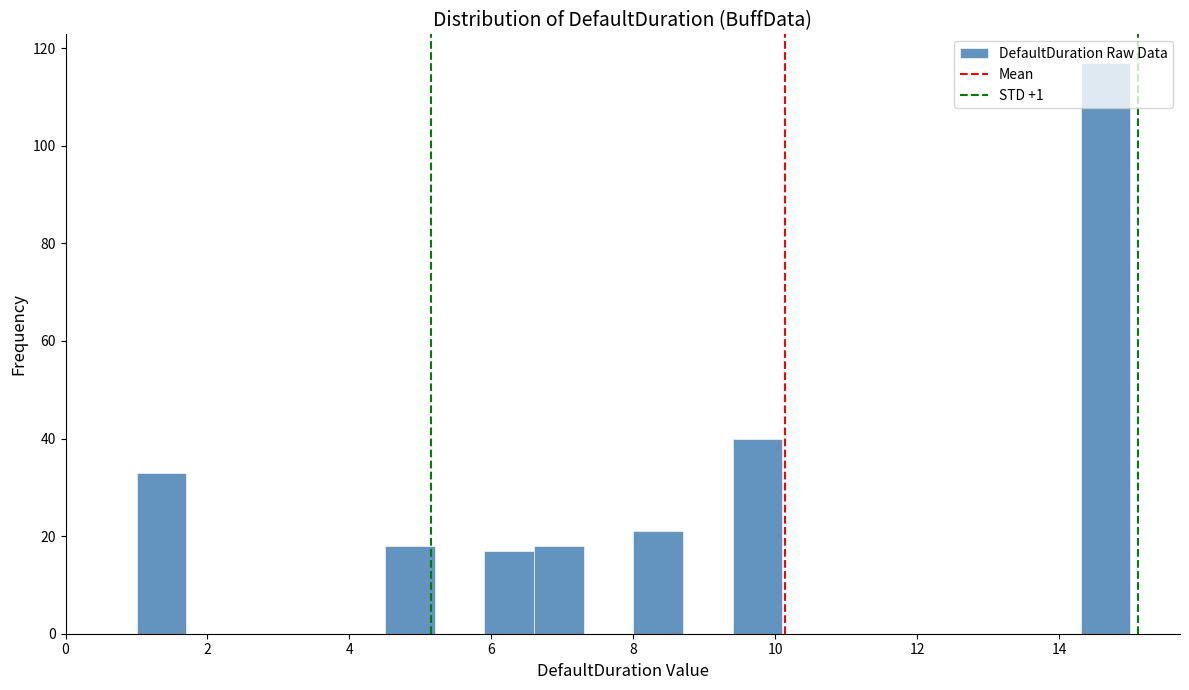

Around what value on the x-axis is the tallest bar? Give the approximate position of its centre, as read against the axis.

14.6